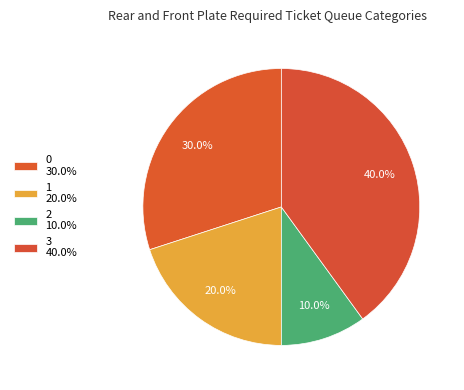

Which has a higher value, 2 or 1?

1